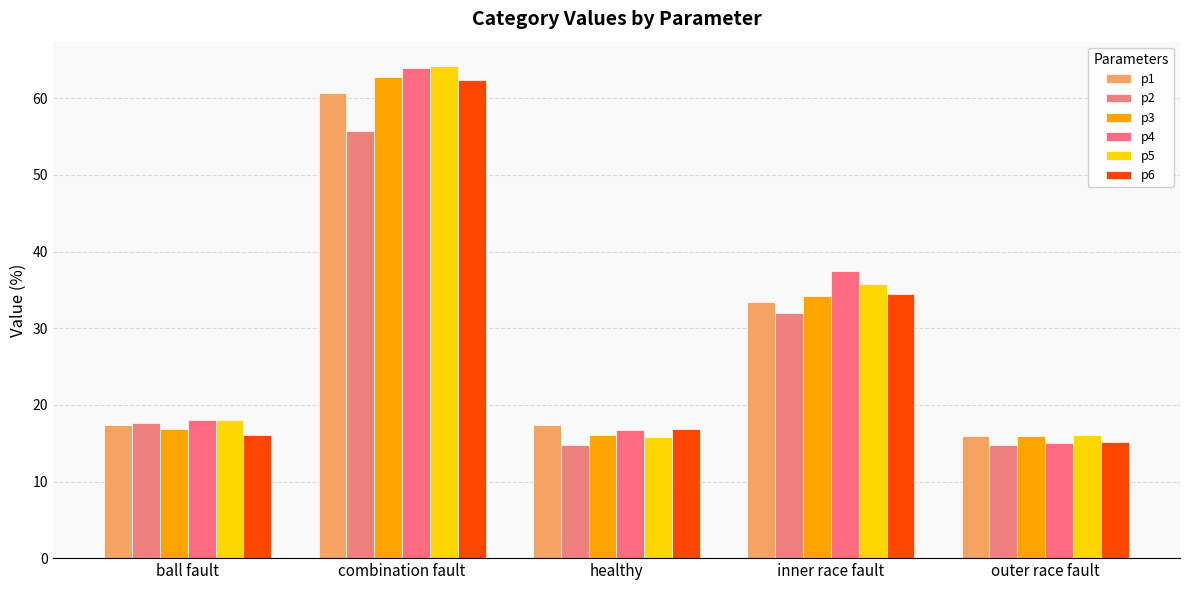

Where is p4 nearest to the value 39?

inner race fault